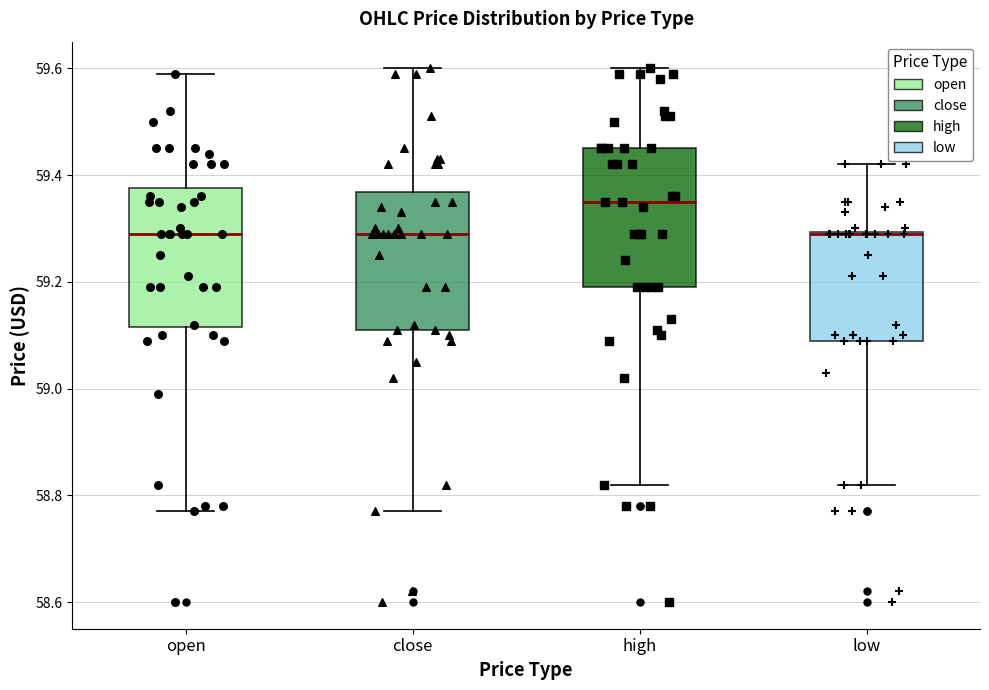

Reading left to right, transcribe this box plot: for each box, give where its median line is, the range the box spans, and where its two whiskers end, as read against the y-axis. The values are not printed on the chart, so give them approximately, as read against the axis.

open: median 59.30, box 59.12 to 59.38, whiskers 58.78 to 59.60
close: median 59.30, box 59.12 to 59.36, whiskers 58.78 to 59.60
high: median 59.36, box 59.20 to 59.46, whiskers 58.82 to 59.60
low: median 59.30 (drawn on the box's upper edge), box 59.10 to 59.30, whiskers 58.82 to 59.42